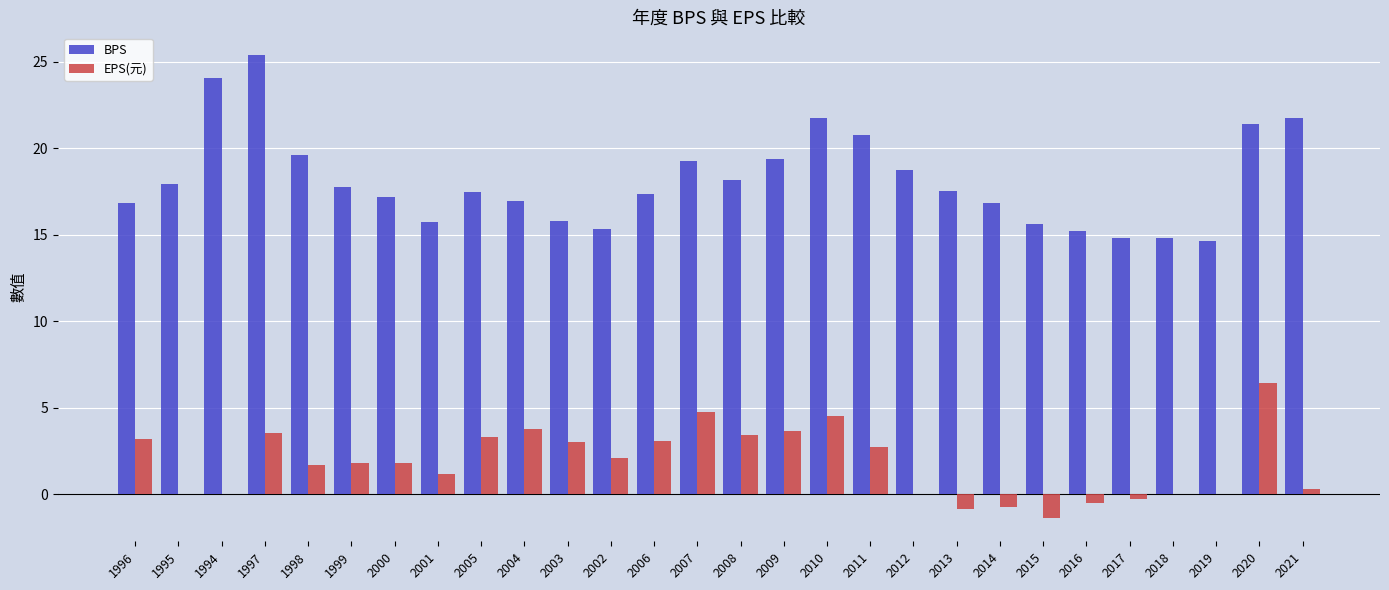

Which series changed the most between 2005 and 2018?

EPS(元)